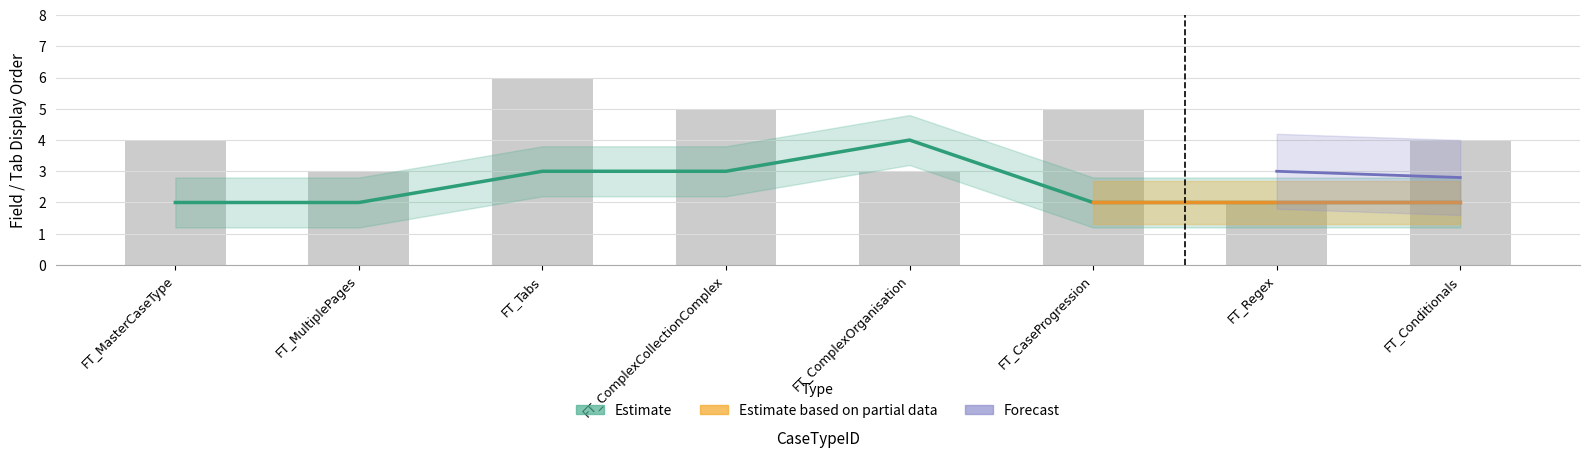

What is the label of the 5th bar from the left?

FT_ComplexOrganisation